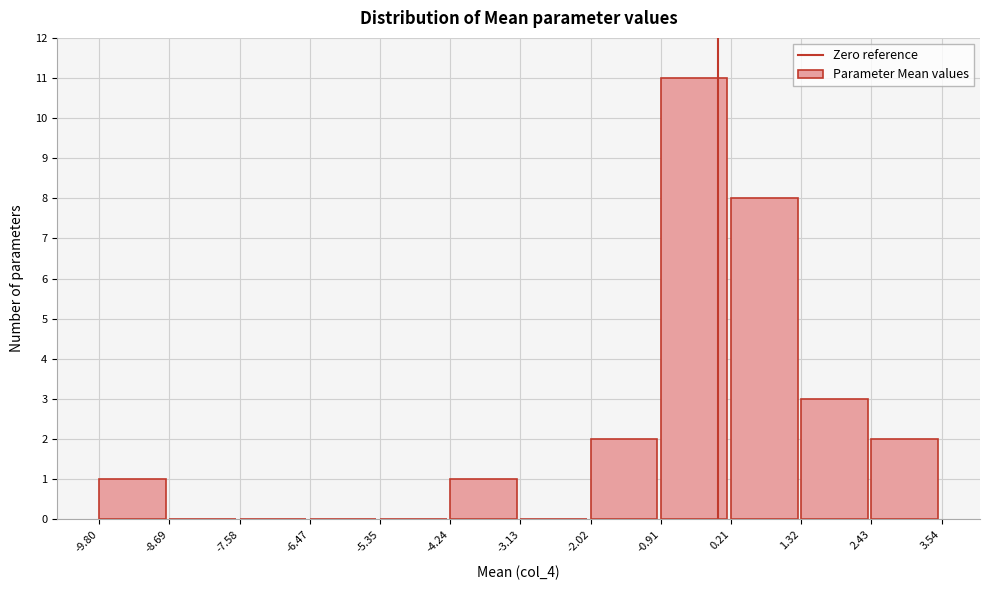

Which range on the x-axis has the tallest bar?

-0.91 to 0.21